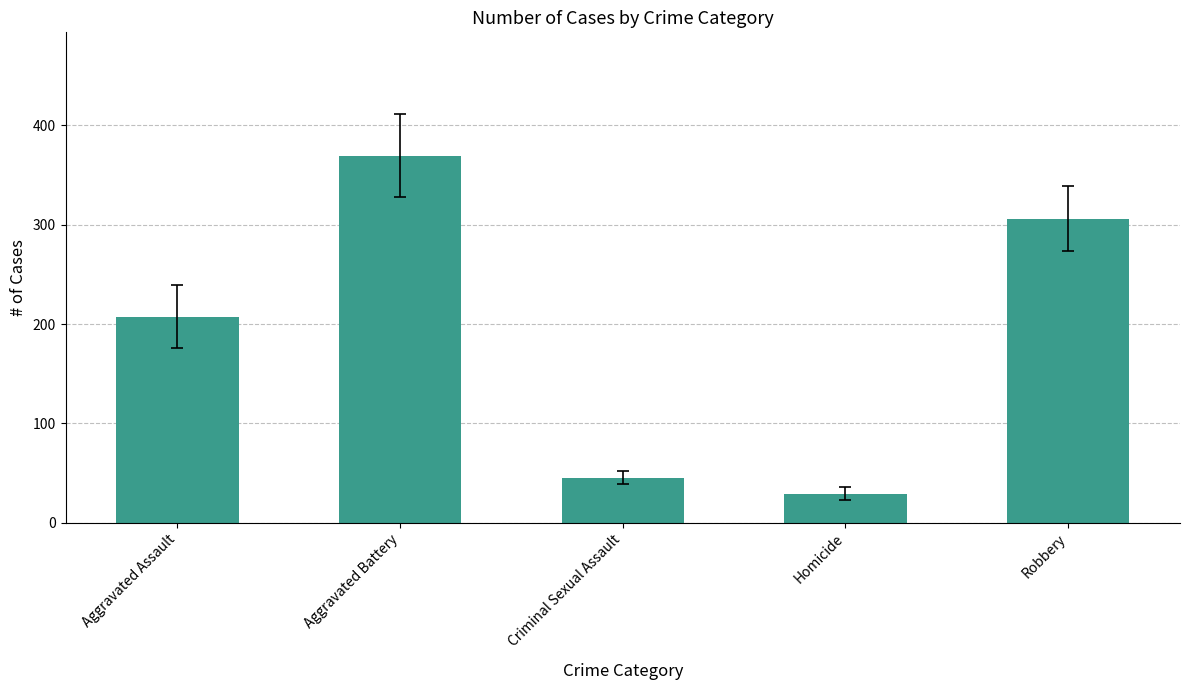

Which has a higher value, Aggravated Battery or Criminal Sexual Assault?

Aggravated Battery